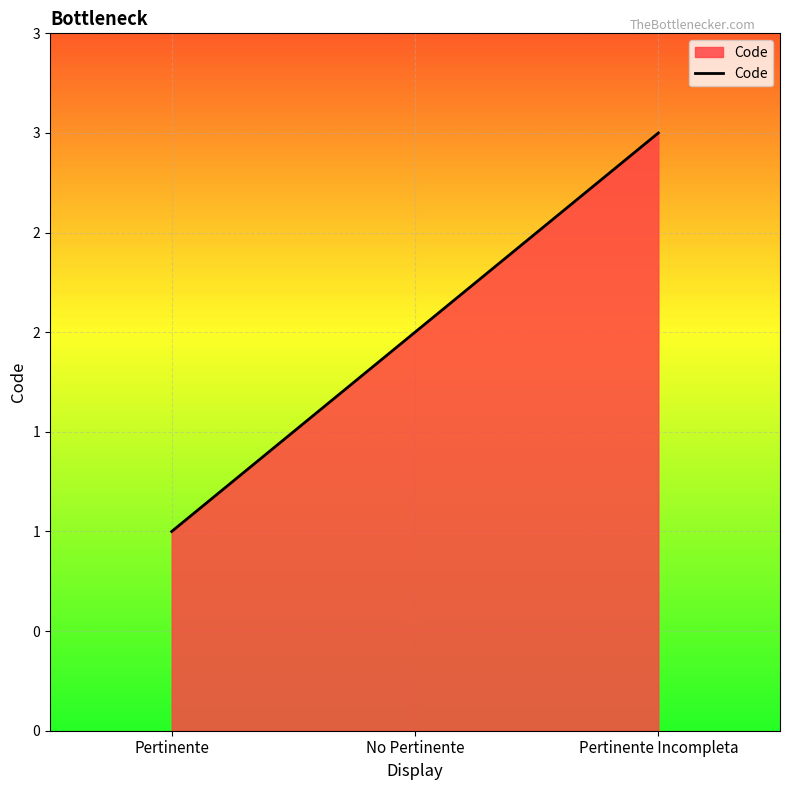

At which label does the data first exceed 2?

Pertinente Incompleta